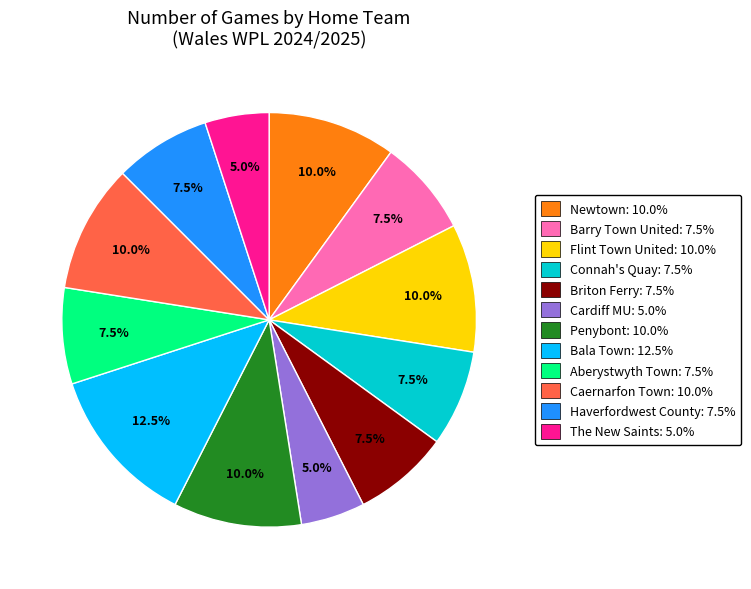

Is there a majority slice in this chart?

No